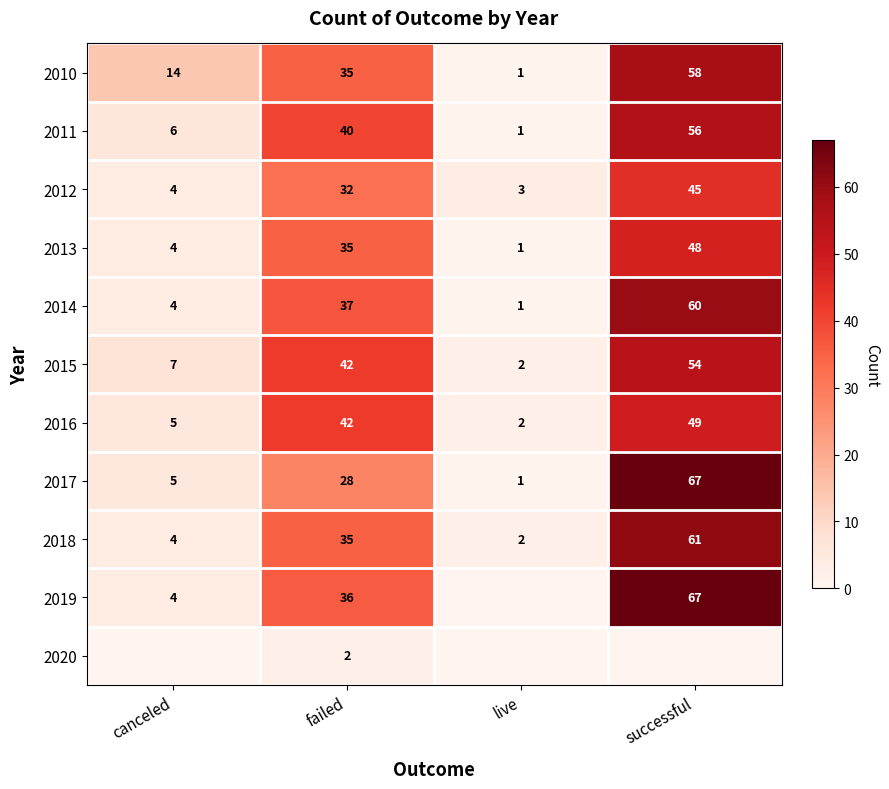

Rank the categories by 2016 value from highest to lowest.

successful, failed, canceled, live